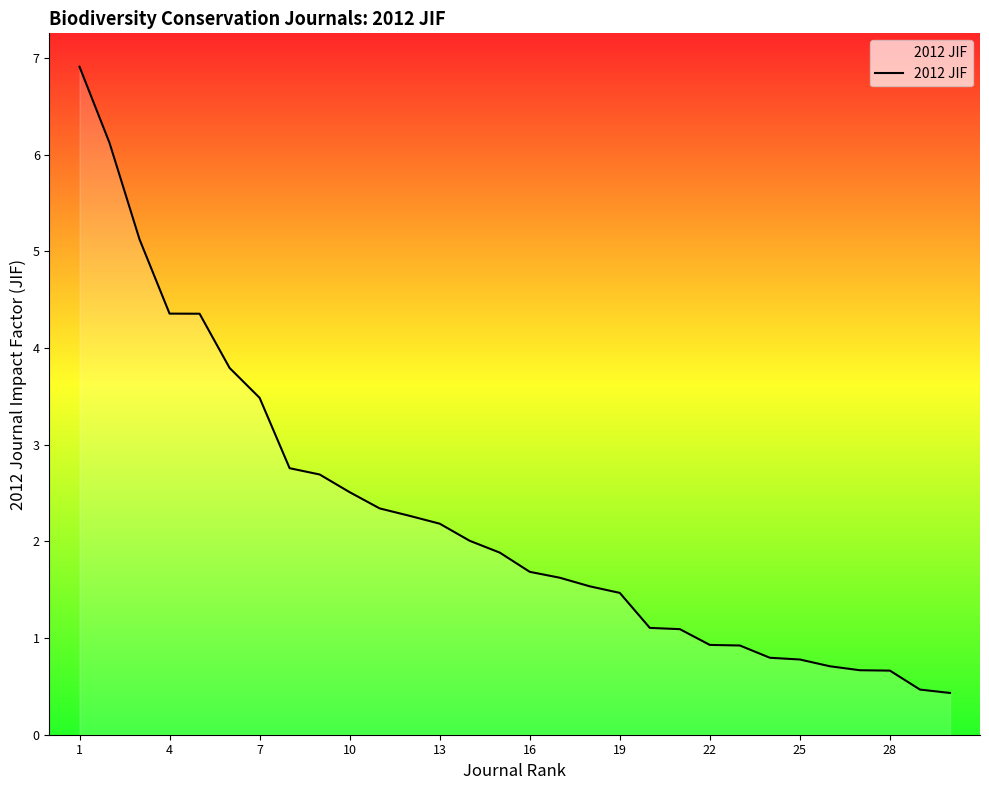

What is the maximum value shown in the chart?

6.9